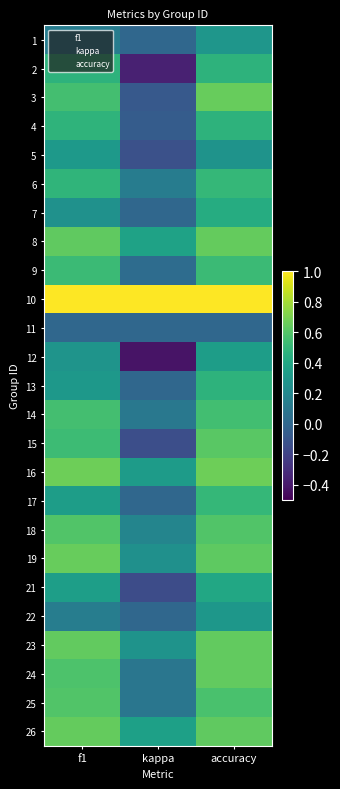

Reading left to right, extract all data points from this chart.

1: f1=0.1	kappa=0.0	accuracy=0.3
2: f1=0.5	kappa=-0.4	accuracy=0.5
3: f1=0.5	kappa=-0.1	accuracy=0.7
4: f1=0.5	kappa=-0.1	accuracy=0.5
5: f1=0.3	kappa=-0.1	accuracy=0.3
6: f1=0.5	kappa=0.1	accuracy=0.5
7: f1=0.3	kappa=0.0	accuracy=0.4
8: f1=0.6	kappa=0.4	accuracy=0.6
9: f1=0.5	kappa=0.0	accuracy=0.5
10: f1=1.0	kappa=1.0	accuracy=1.0
11: f1=0.0	kappa=0.0	accuracy=0.0
12: f1=0.3	kappa=-0.4	accuracy=0.3
13: f1=0.3	kappa=0.0	accuracy=0.5
14: f1=0.5	kappa=0.1	accuracy=0.5
15: f1=0.5	kappa=-0.1	accuracy=0.6
16: f1=0.7	kappa=0.3	accuracy=0.7
17: f1=0.3	kappa=0.0	accuracy=0.5
18: f1=0.6	kappa=0.2	accuracy=0.6
19: f1=0.7	kappa=0.2	accuracy=0.6
21: f1=0.3	kappa=-0.2	accuracy=0.4
22: f1=0.1	kappa=0.0	accuracy=0.3
23: f1=0.6	kappa=0.3	accuracy=0.6
24: f1=0.6	kappa=0.1	accuracy=0.6
25: f1=0.6	kappa=0.1	accuracy=0.6
26: f1=0.6	kappa=0.4	accuracy=0.6